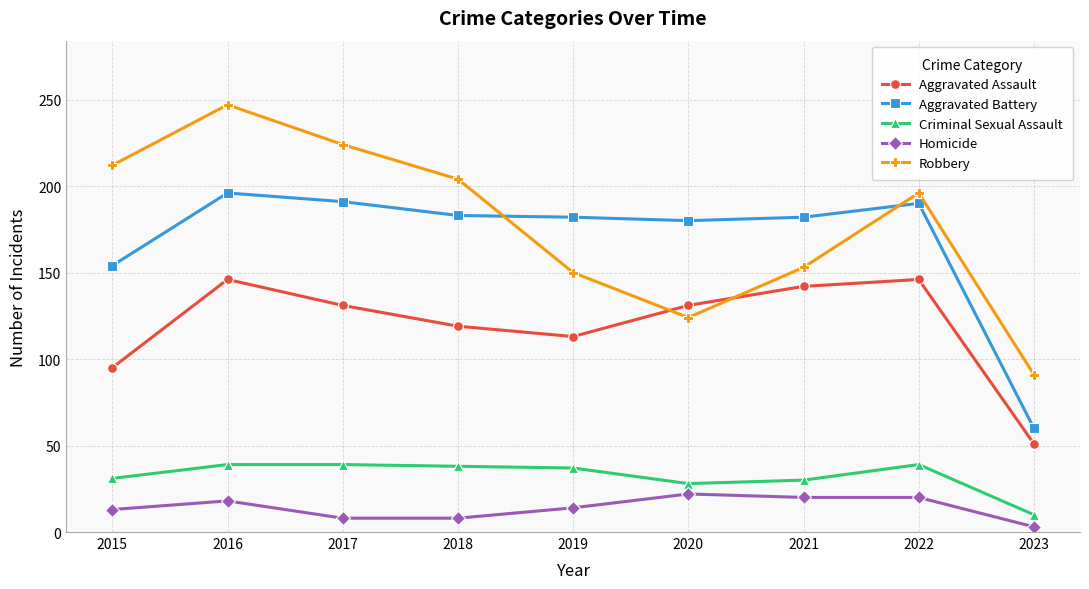

What is the greatest value displayed?

247